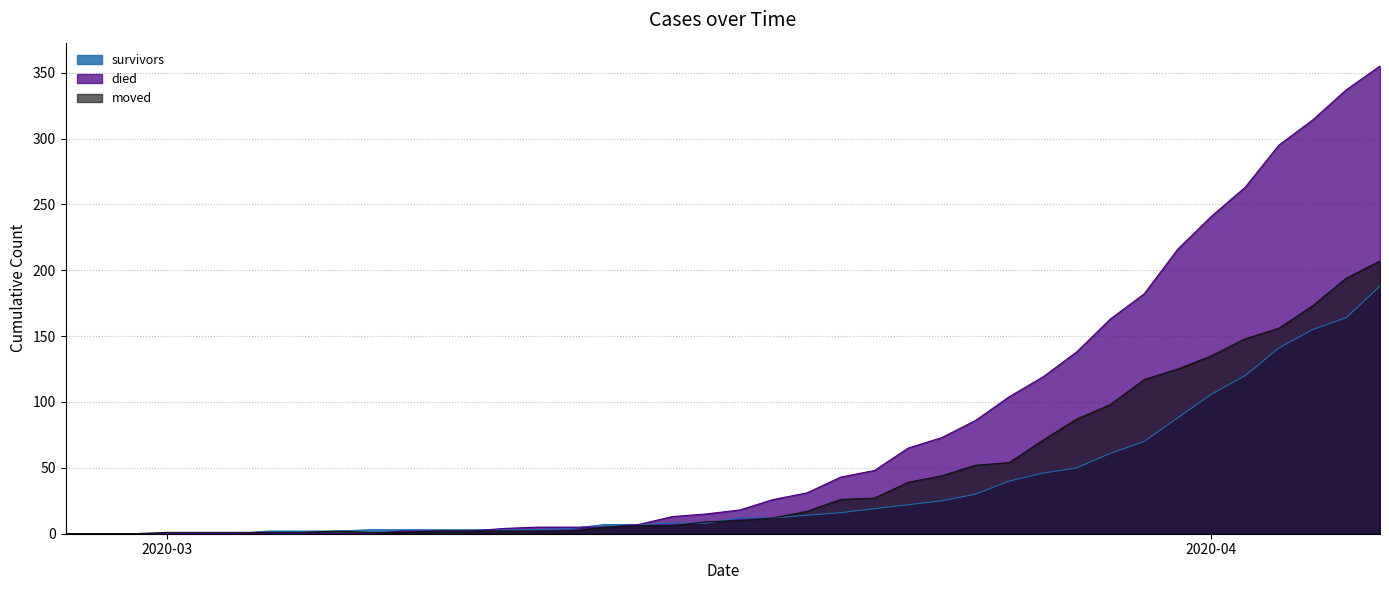

List the series in order of their overall mean, highest first.

died, moved, survivors